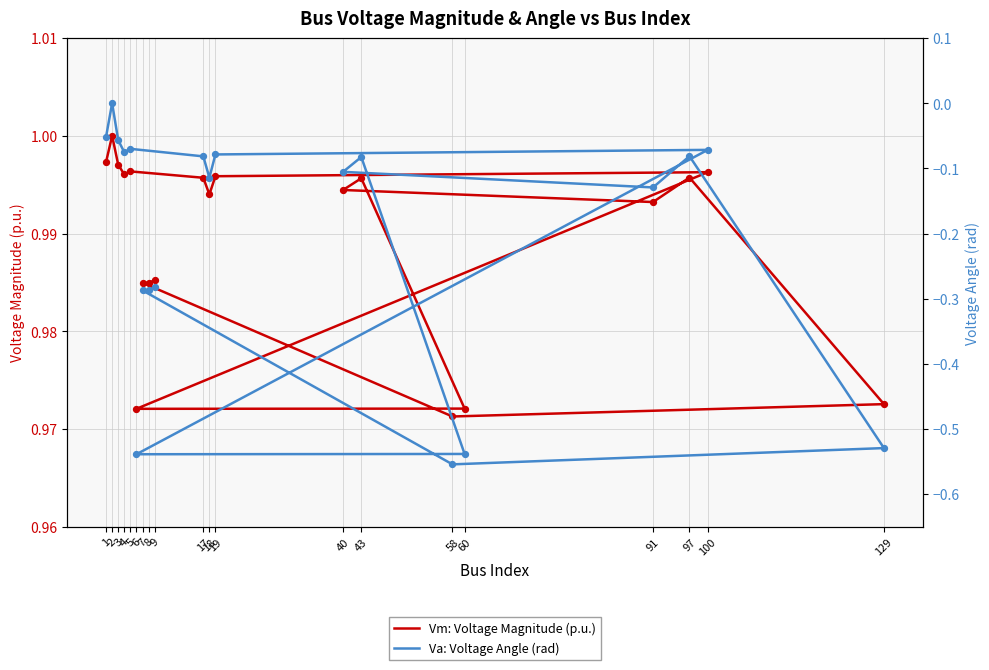

Is the value of Va: Voltage Angle (rad) at 129 greater than the value of Vm: Voltage Magnitude (p.u.) at 60?

No